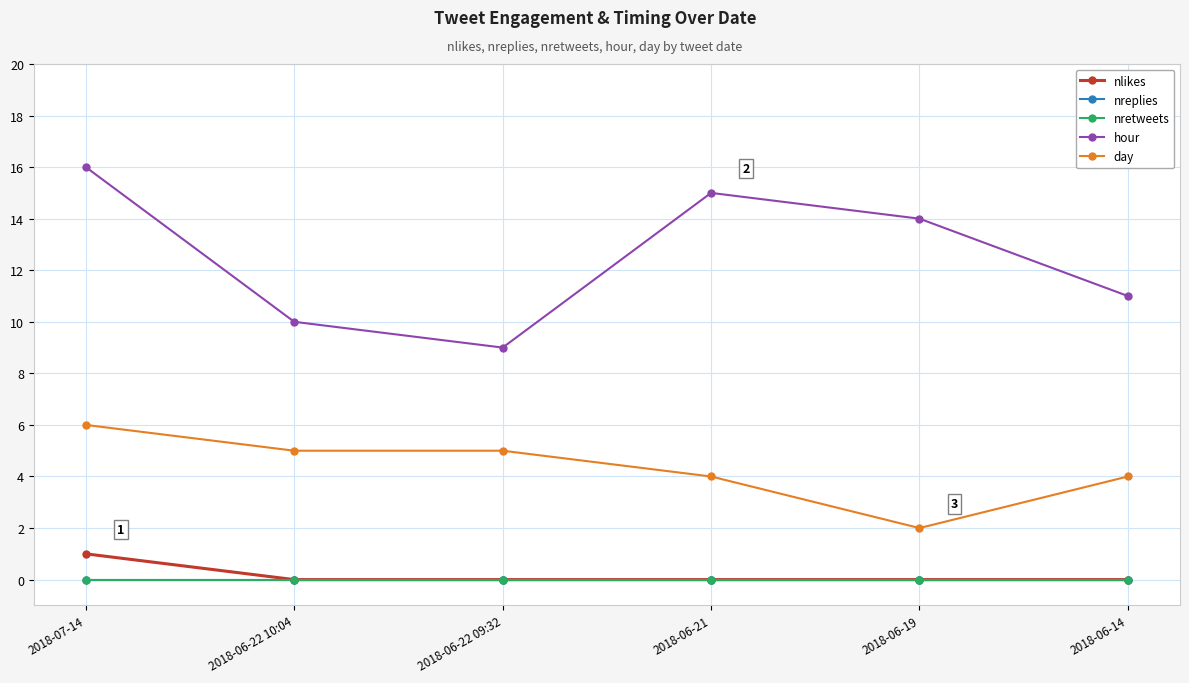

Is this an area chart (filled region under the line)?

No